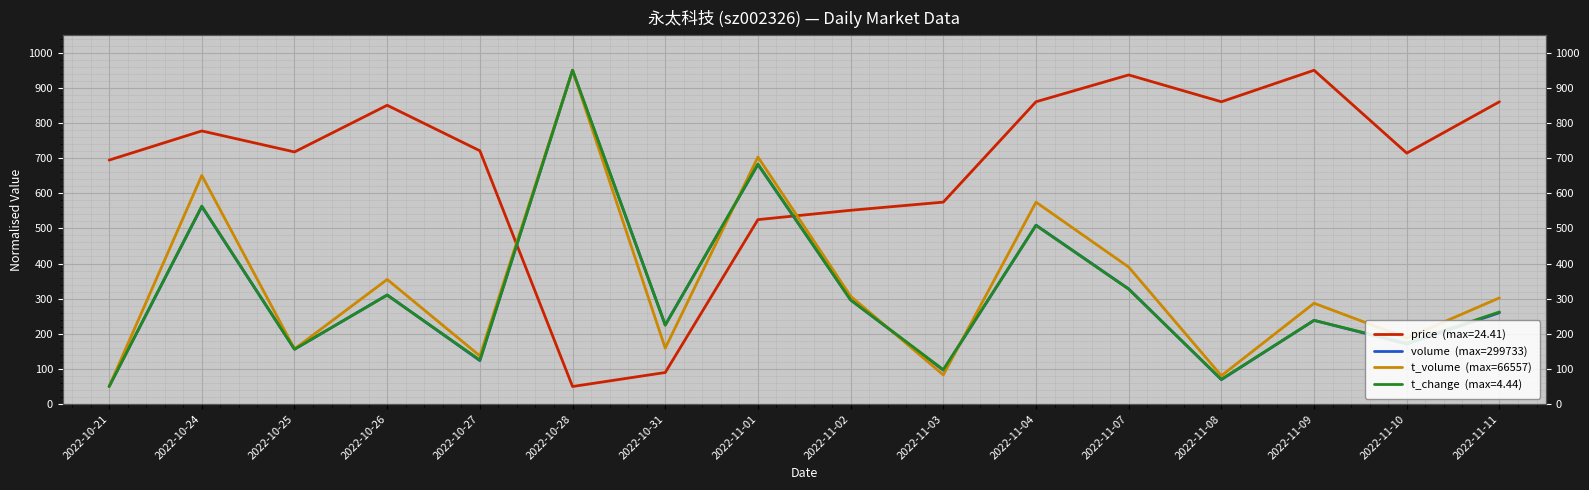

Reading left to right, extract all data points from this chart.

volume  (max=299733): 2022-10-21=50.0	2022-10-24=561.9	2022-10-25=156.1	2022-10-26=310.6	2022-10-27=123.6	2022-10-28=950.0	2022-10-31=225.3	2022-11-01=681.6	2022-11-02=296.3	2022-11-03=96.4	2022-11-04=509.1	2022-11-07=327.8	2022-11-08=69.4	2022-11-09=238.3	2022-11-10=170.9	2022-11-11=259.9
t_volume  (max=66557): 2022-10-21=50.0	2022-10-24=650.7	2022-10-25=156.9	2022-10-26=354.7	2022-10-27=137.1	2022-10-28=950.0	2022-10-31=159.0	2022-11-01=703.0	2022-11-02=306.9	2022-11-03=83.0	2022-11-04=574.6	2022-11-07=389.9	2022-11-08=80.7	2022-11-09=287.0	2022-11-10=188.0	2022-11-11=302.2